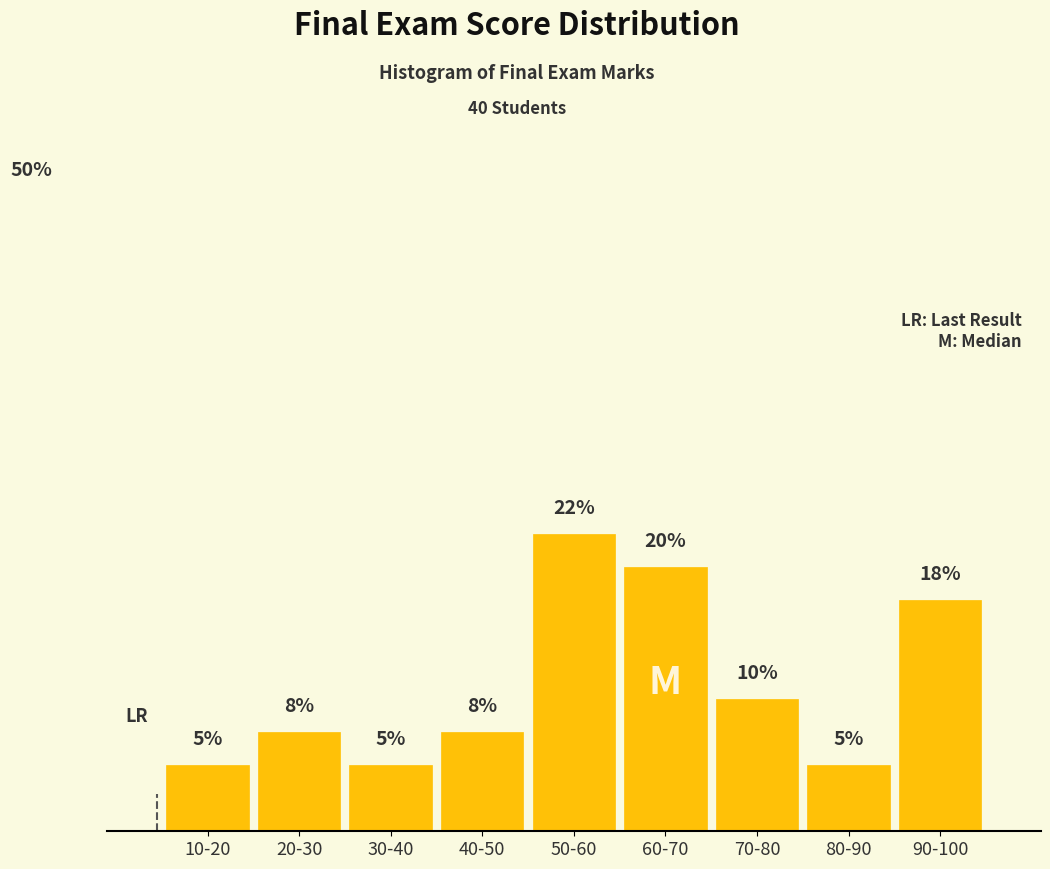

Which label corresponds to the largest value in the chart?

50-60